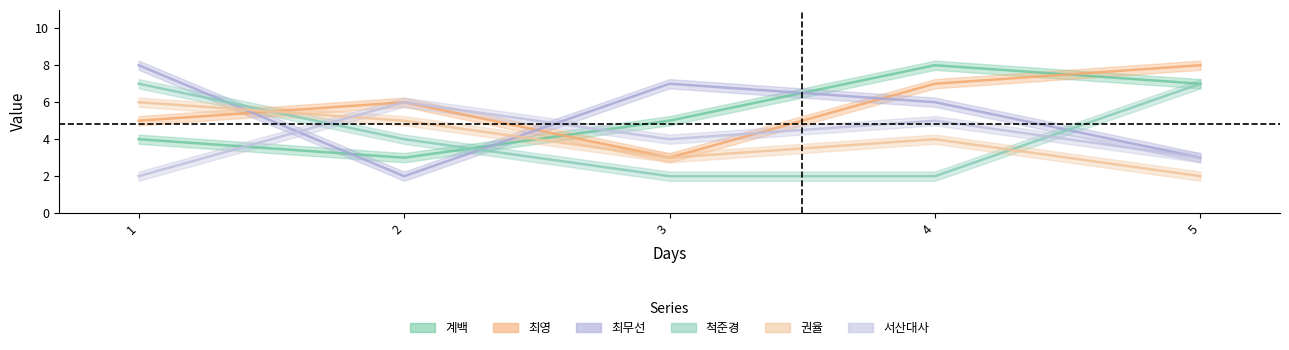

Where is 척준경 nearest to the value 4?

2